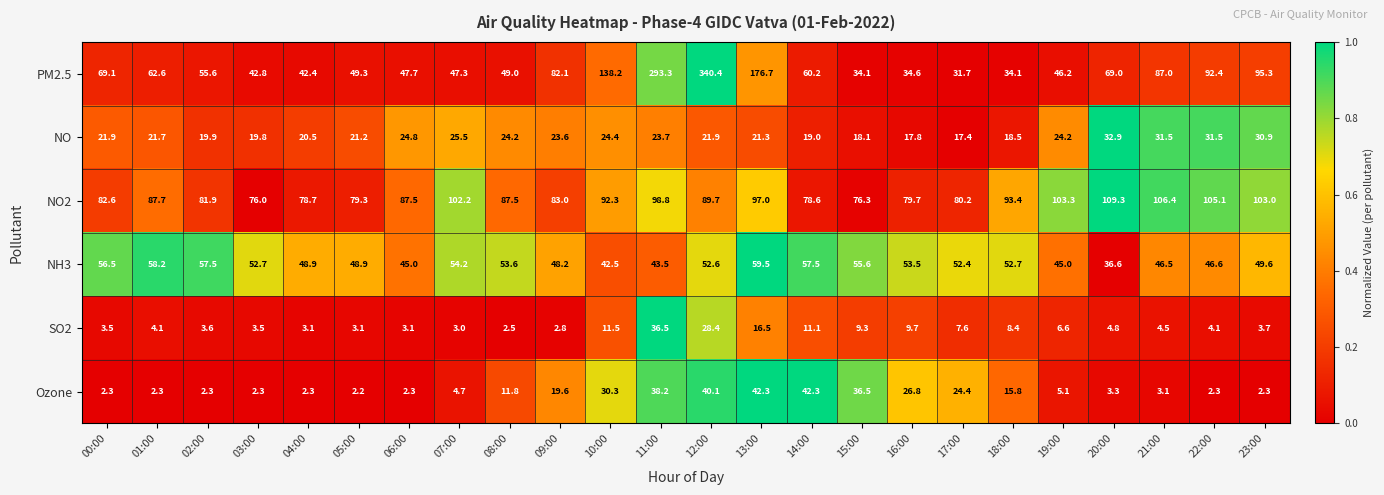

What is the difference between the highest and lowest values at 03:00?

73.7